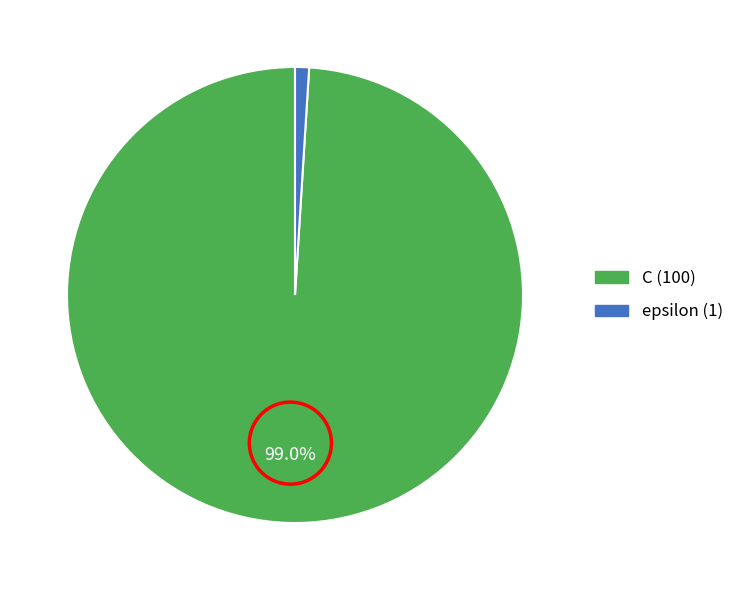

Which slice is the largest?

C